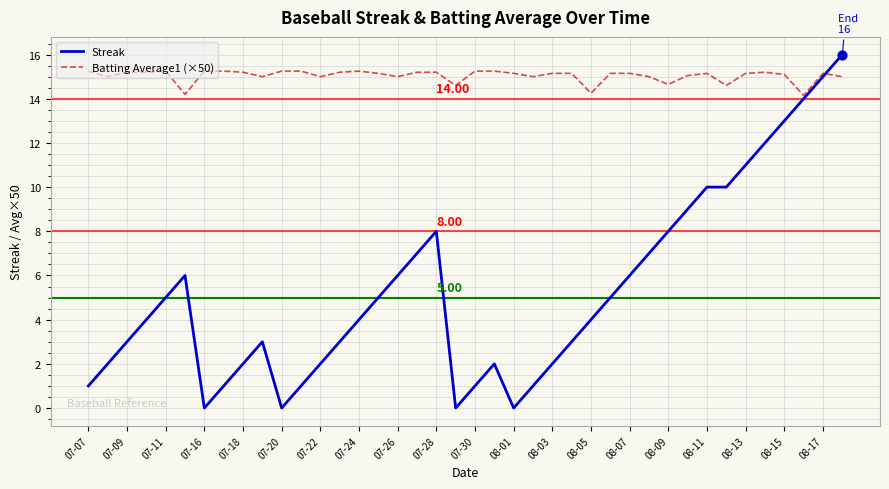

Which series has the largest total across all categories?

Batting Average1 (×50)